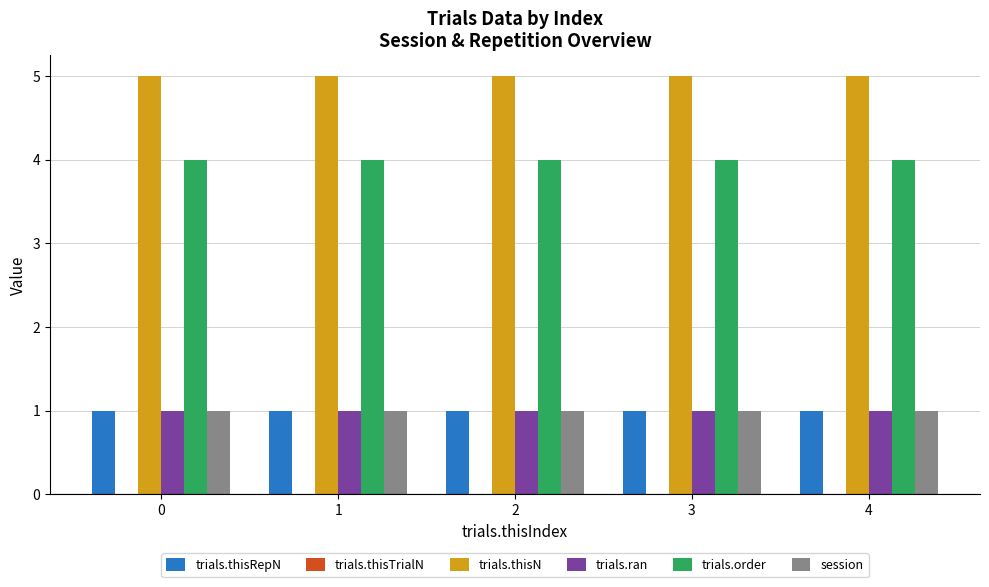

What is the total value across all series at 0?

12